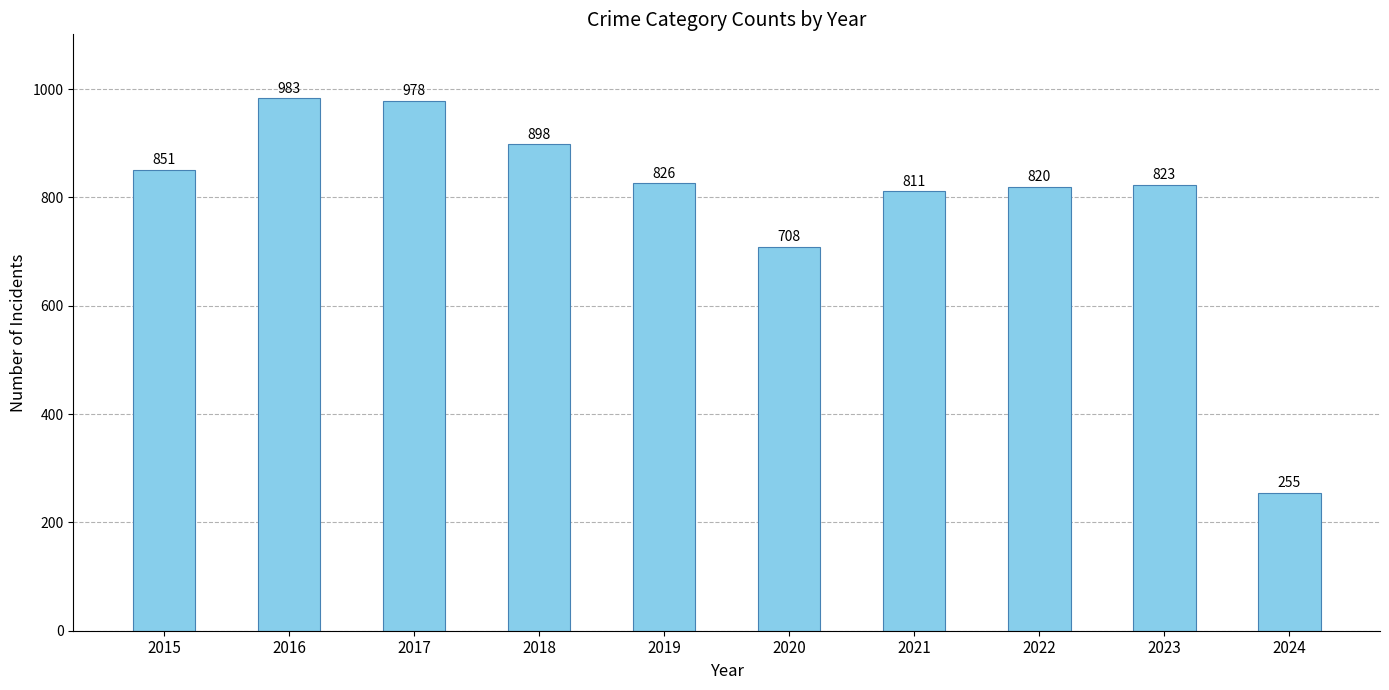

List the labels in order of value, smallest first.

2024, 2020, 2021, 2022, 2023, 2019, 2015, 2018, 2017, 2016